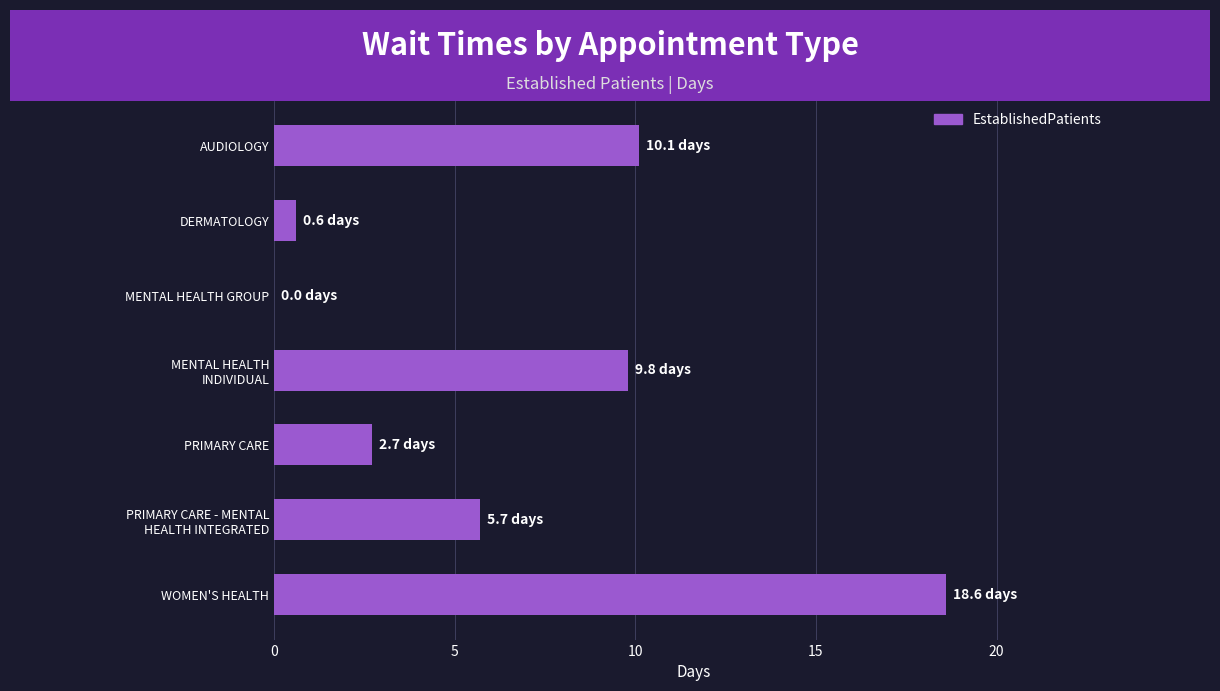

What is the sum of the values at WOMEN'S HEALTH and DERMATOLOGY?

19.2